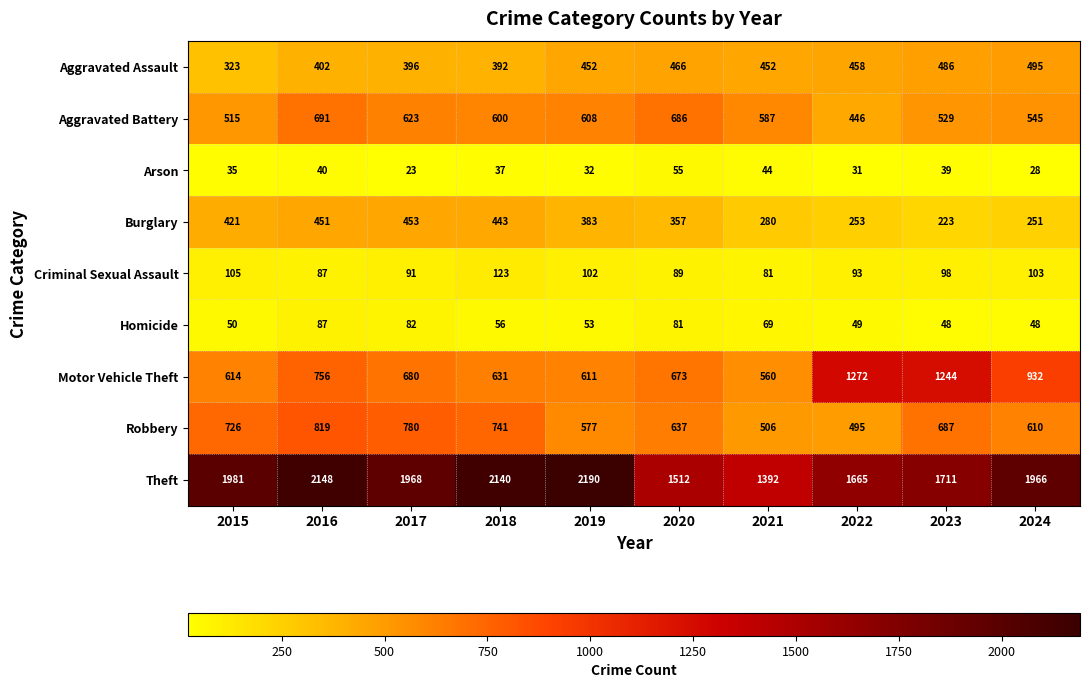

Is the value of Aggravated Assault at 2017 greater than the value of Criminal Sexual Assault at 2016?

Yes